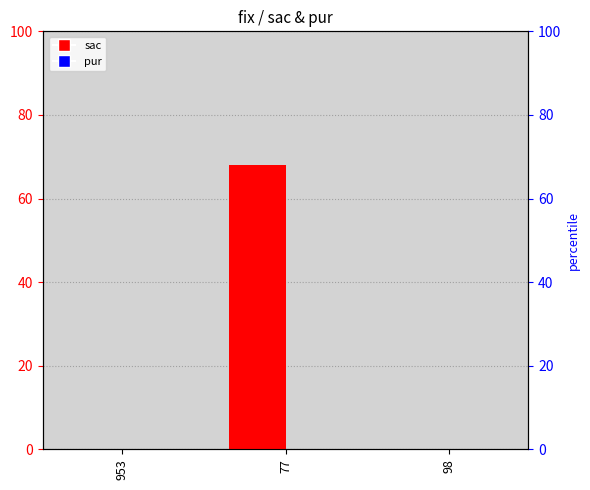

At 77, list the series in order from largest to smallest.

sac, pur